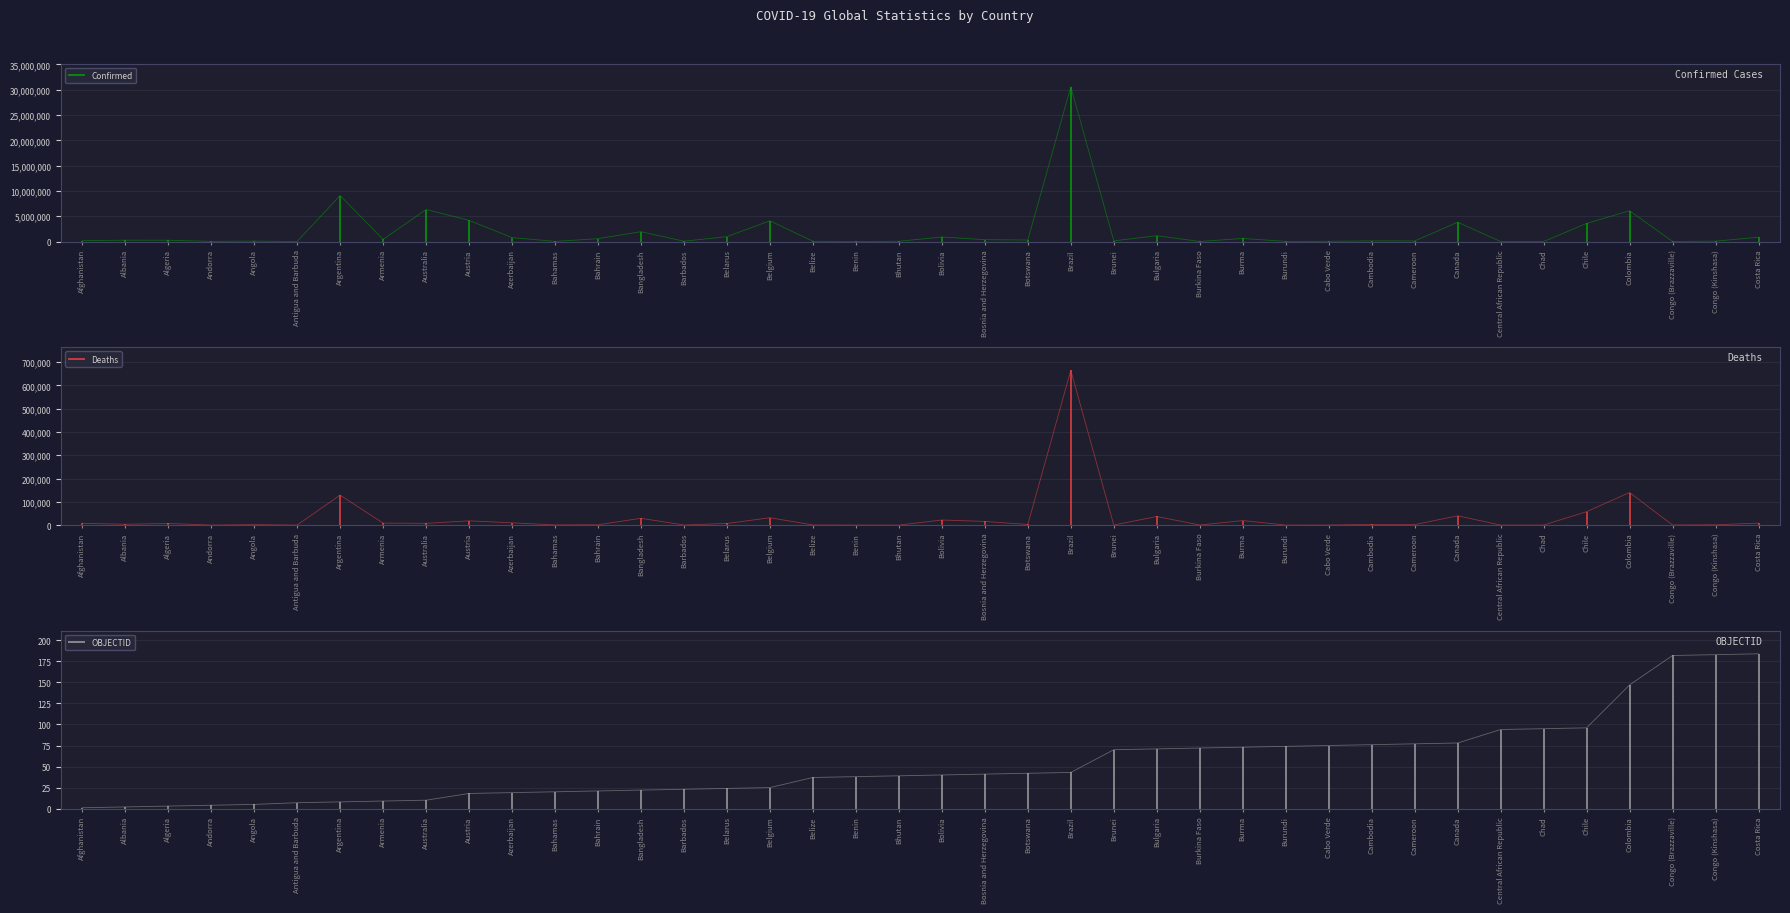

Which label corresponds to the largest value in the chart?

Brazil